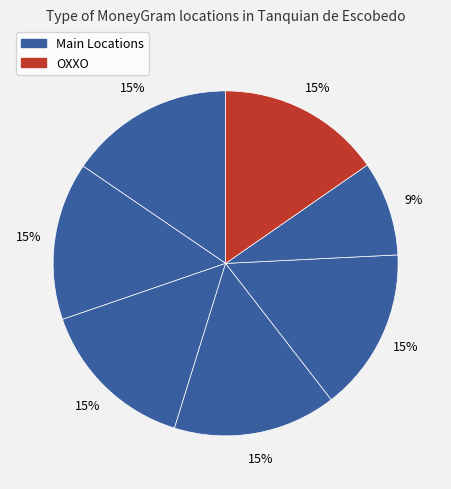

Count the number of slices in the pie.

7